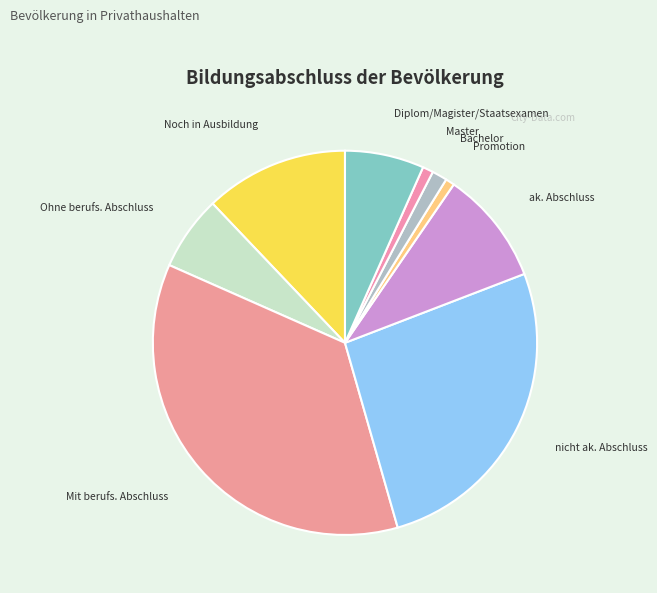

Count the number of slices in the pie.

9